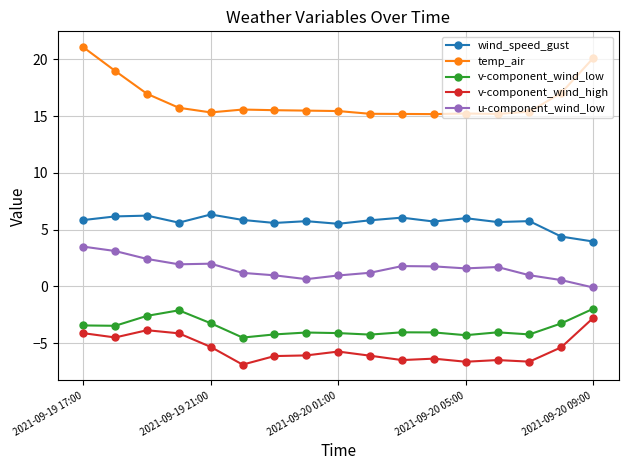

What is the value of the wind_speed_gust point at the 15th from the left?

5.8